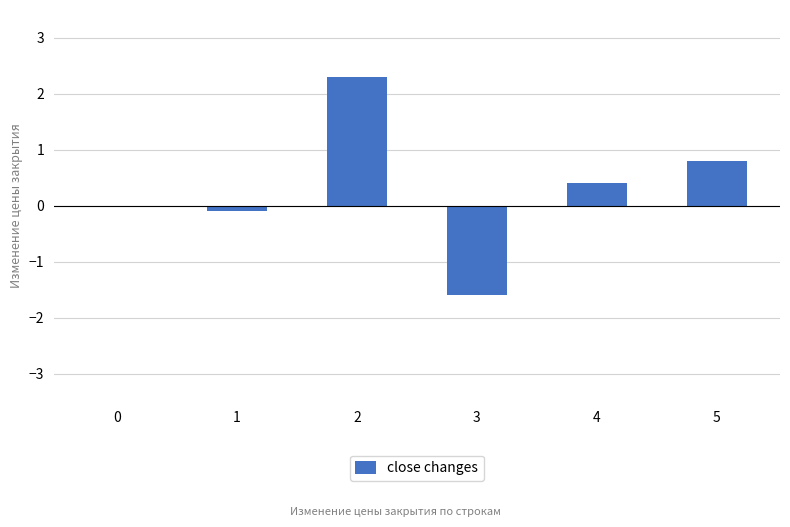

What is the change in value from 3 to 5?

+2.4